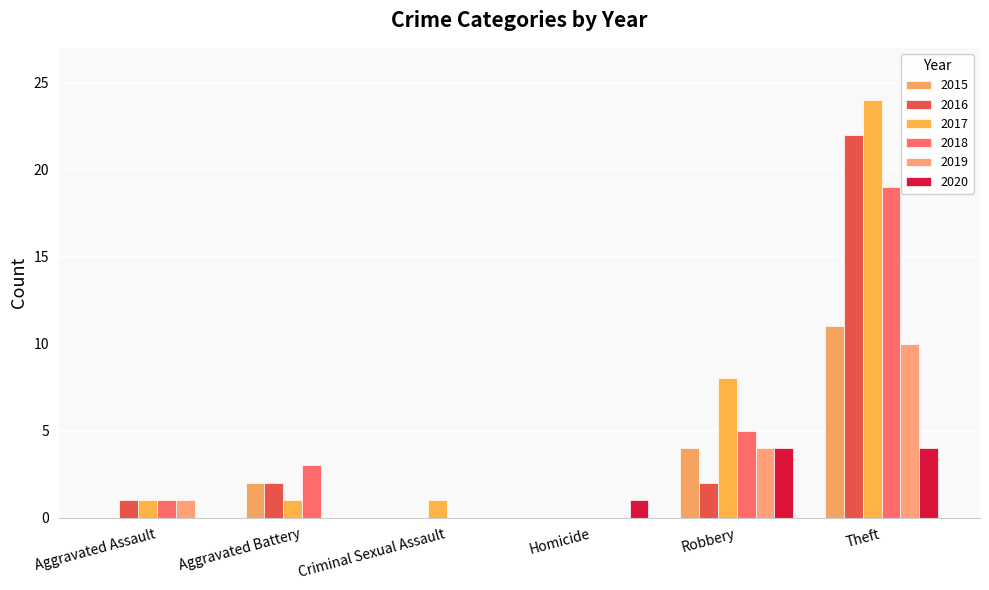

Is it true that 2016 equals 2 at Aggravated Assault?

False